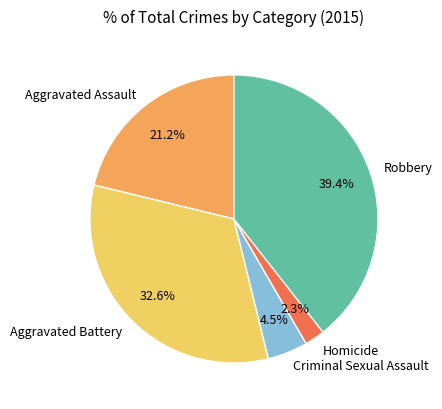

To the nearest percent, what is the combined percentage of Homicide and Robbery?

42%